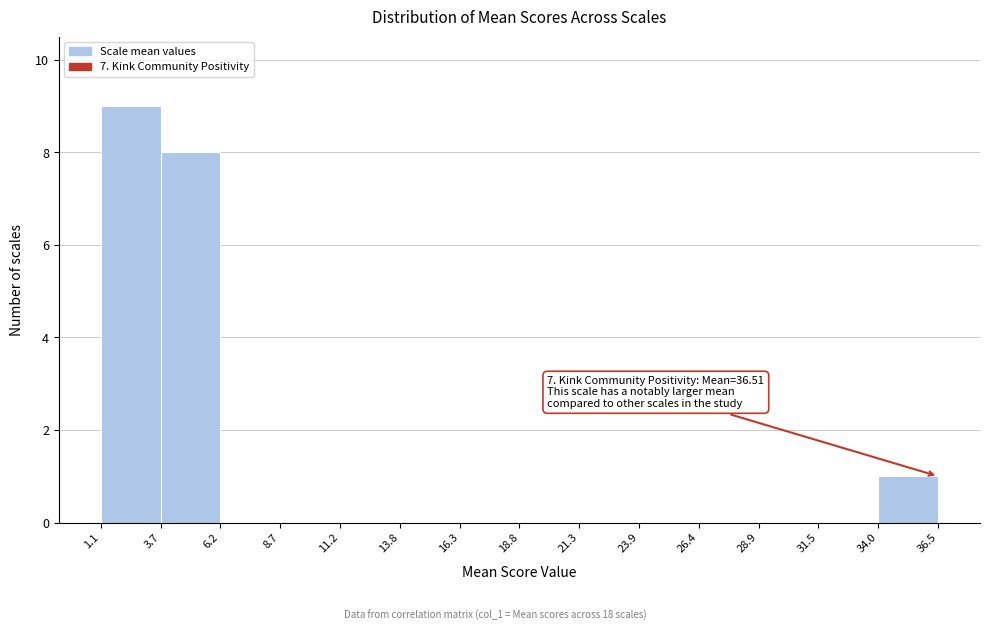

Which range on the x-axis has the tallest bar?

1.1 to 3.7